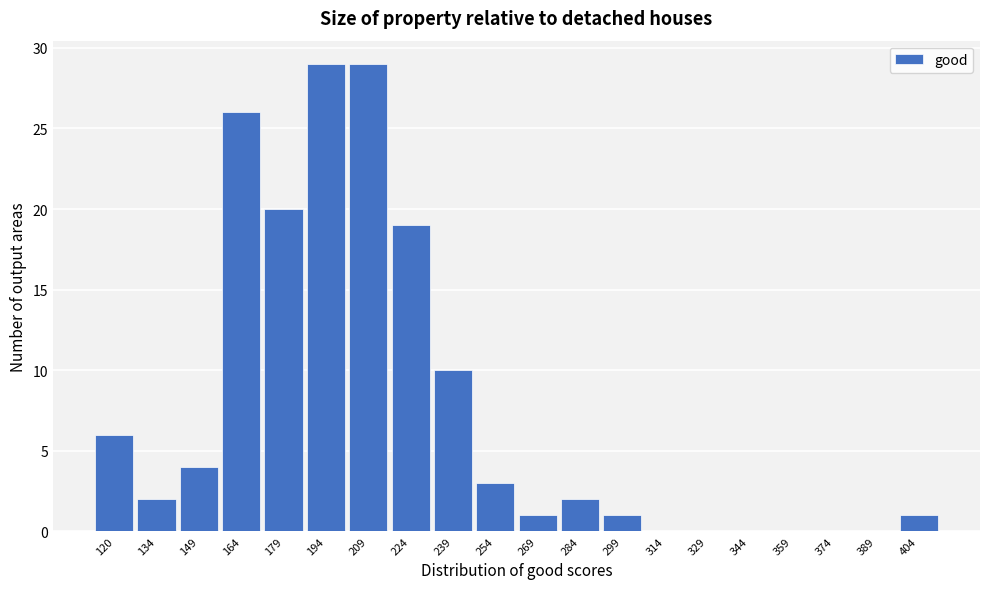

Reading left to right, list all the values displayed in this chart.

120=6	134=2	149=4	164=26	179=20	194=29	209=29	224=19	239=10	254=3	269=1	284=2	299=1	314=0	329=0	344=0	359=0	374=0	389=0	404=1